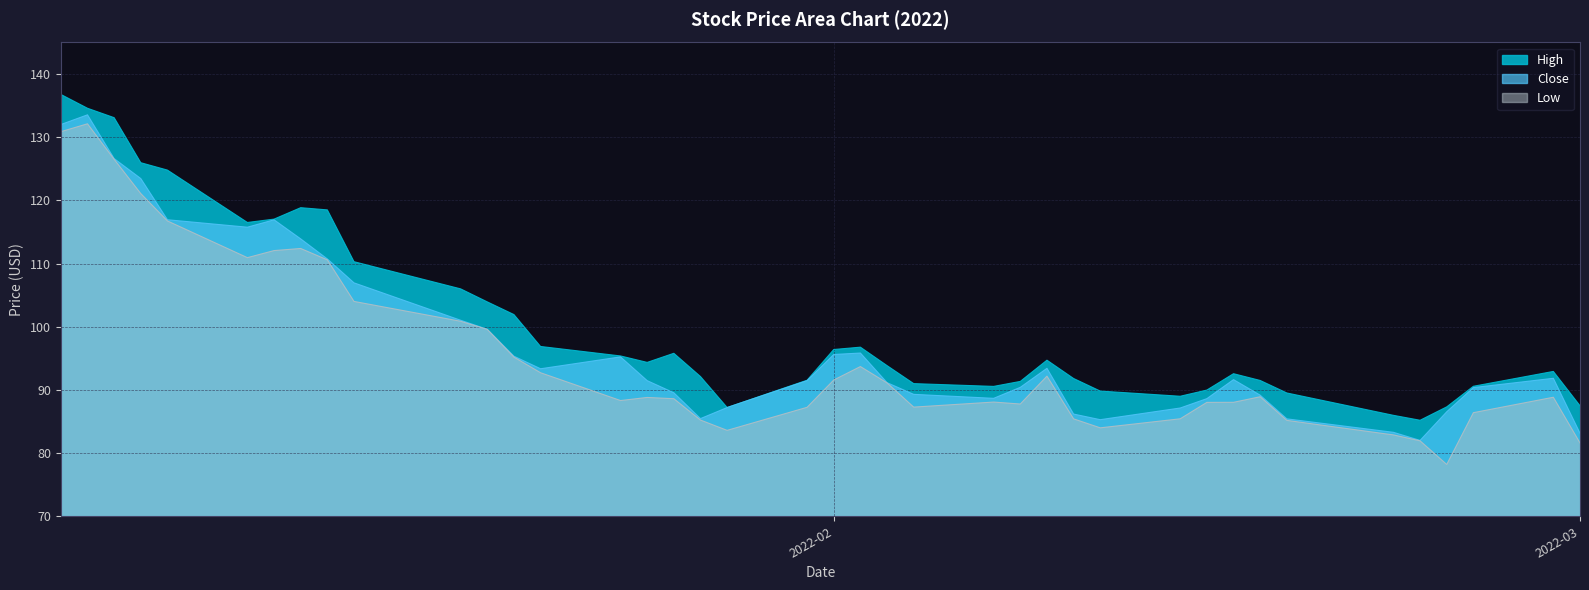

At which category is the sum across all series the highest?

2022-01-04